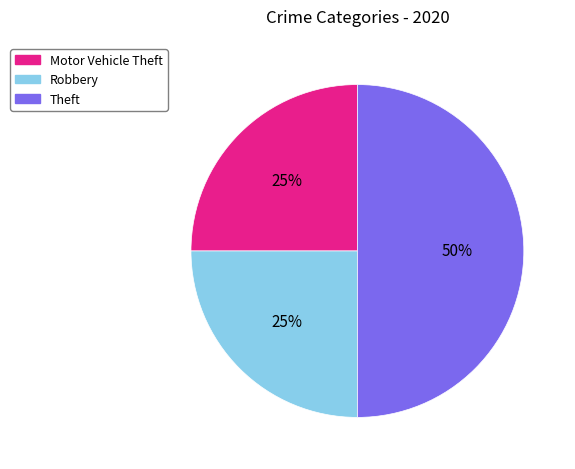

Is it true that Theft is 50% of the pie?

True